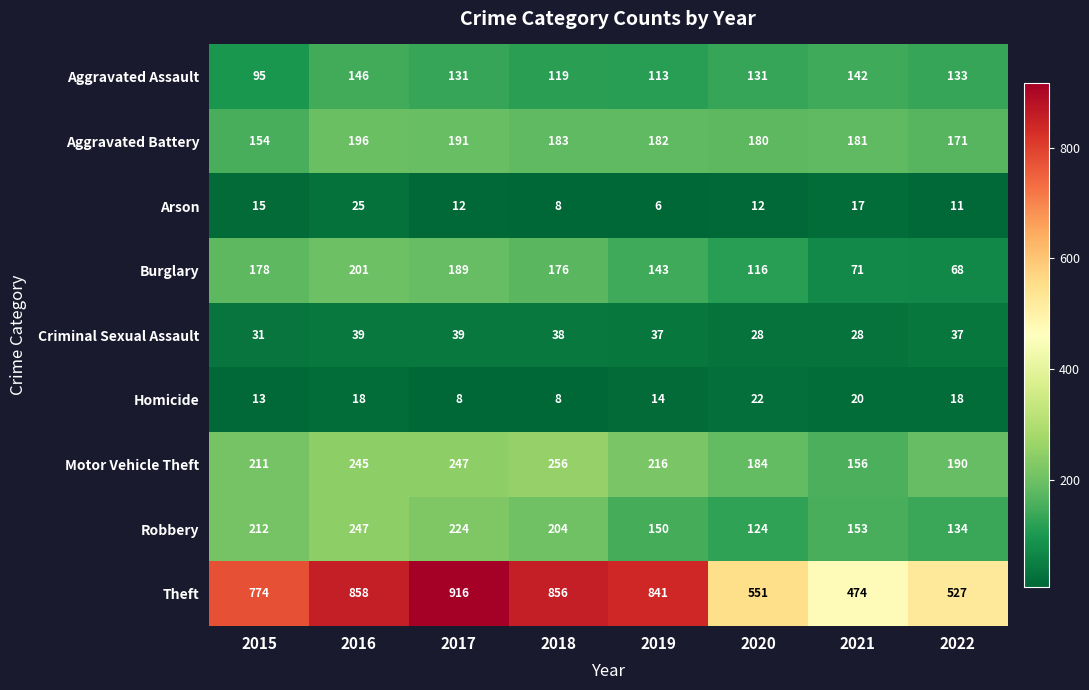

The value of Burglary at 2016 is 311. True or false?

False